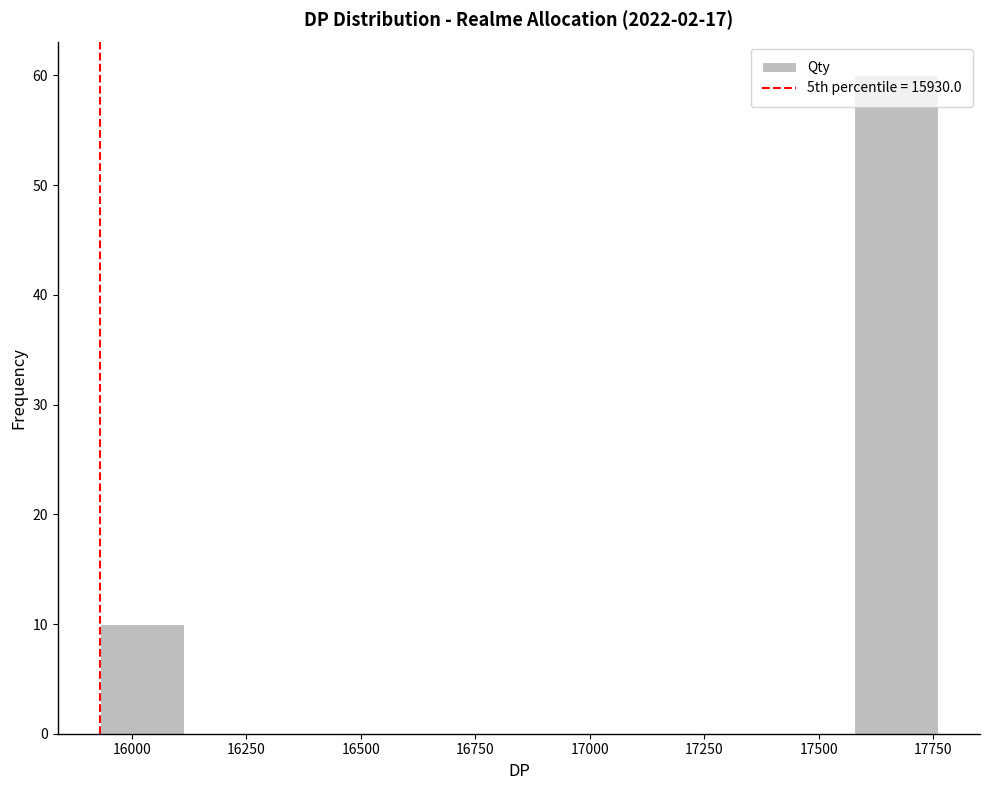

Read against the x-axis, roughly where is the centre of the tallest bar?

17650